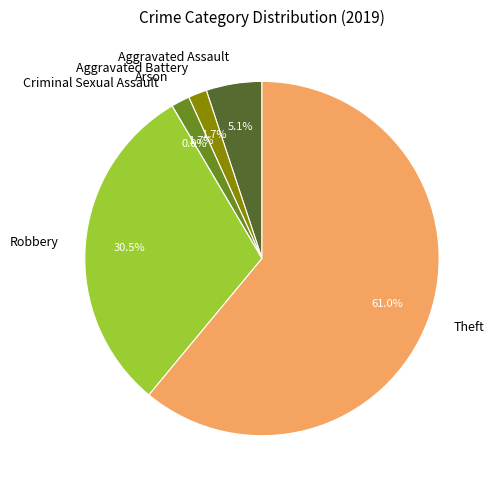

Does Theft represent more than half of the total?

Yes